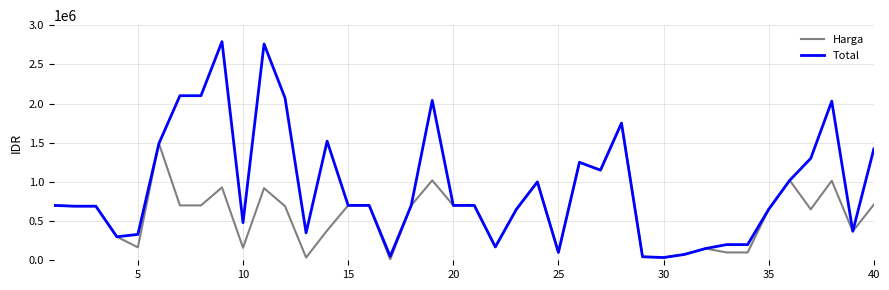

What is the maximum value for Harga?

1750000